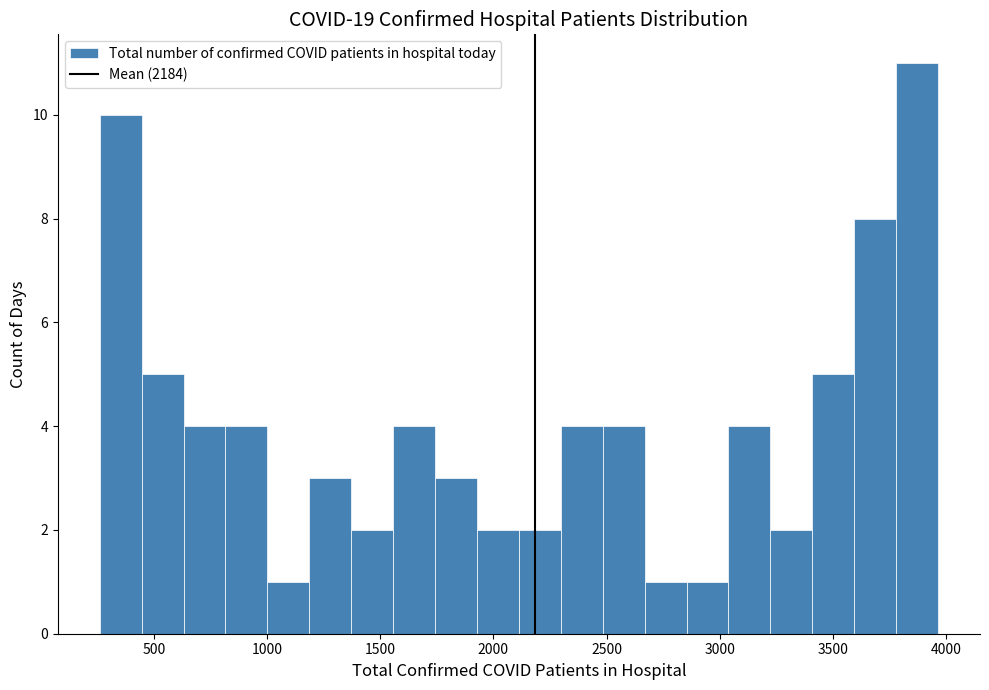

Around what value on the x-axis is the tallest bar? Give the approximate position of its centre, as read against the axis.

3850